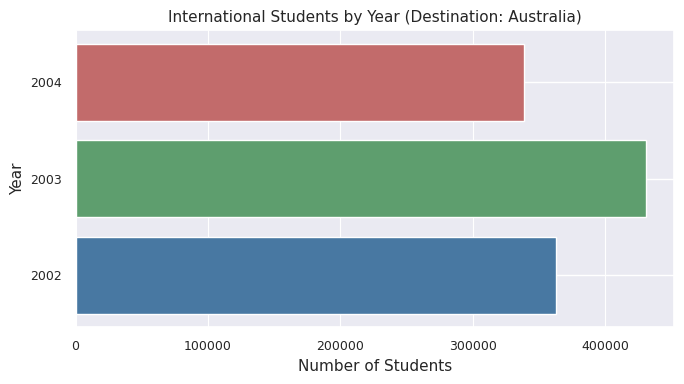

The value at 2002 is 362445. True or false?

True